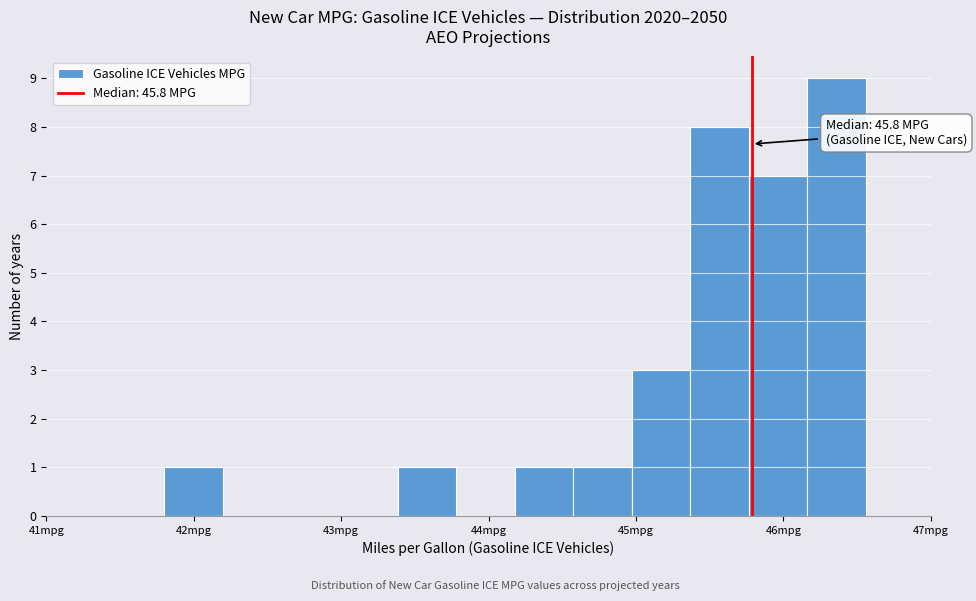

Around what value on the x-axis is the tallest bar? Give the approximate position of its centre, as read against the axis.

46.4